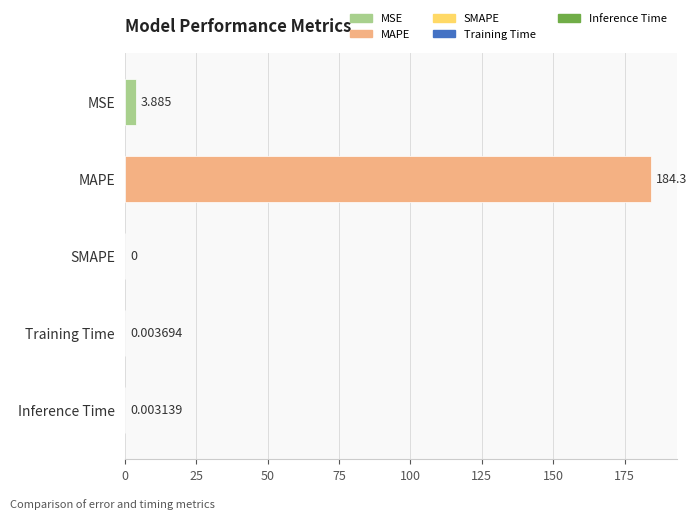

How many positive values are there?

4